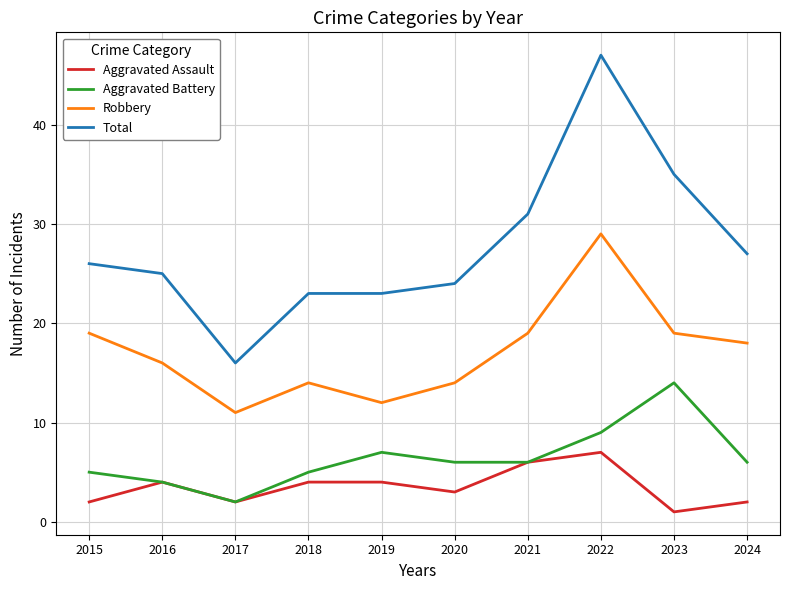

What is the difference between the highest and lowest values at 2023?

34